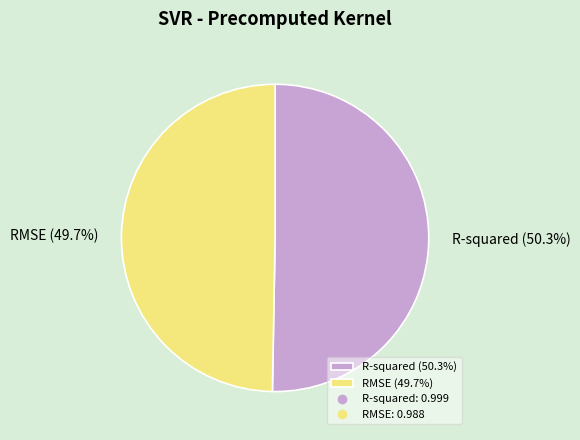

Rank the categories by value from highest to lowest.

R-squared, RMSE